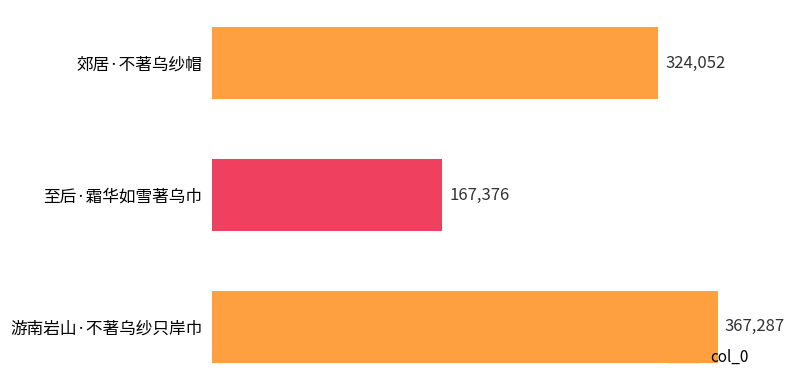

Are the bars grouped side by side (vs. stacked)?

No